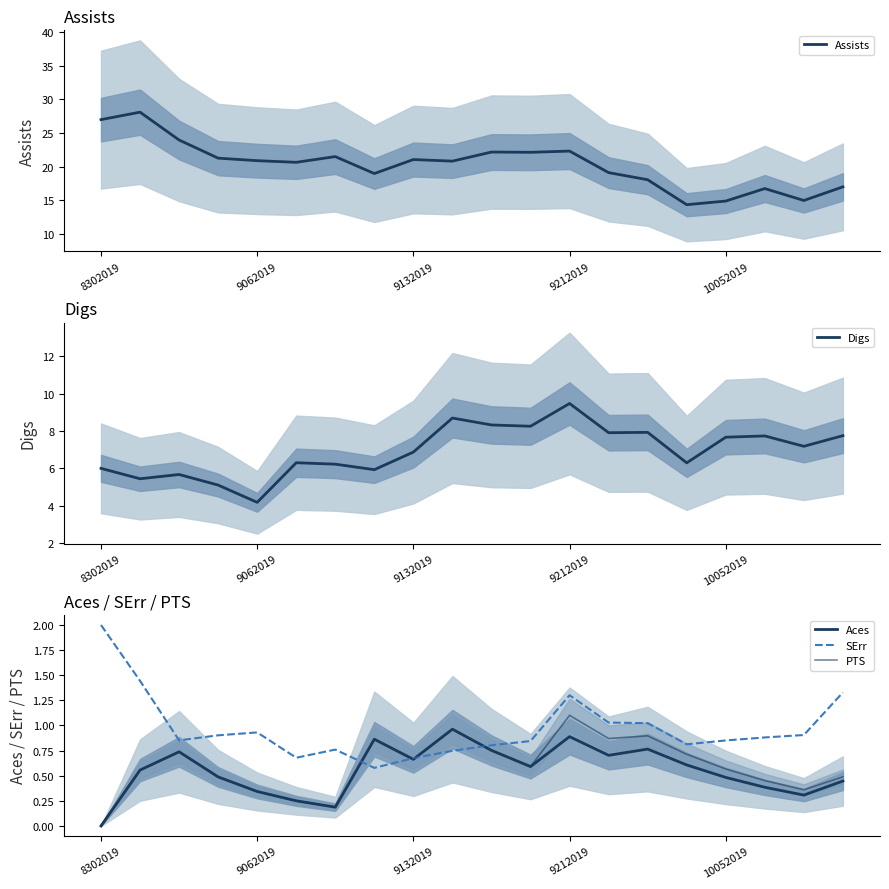

Count the number of categories in the chart.

20